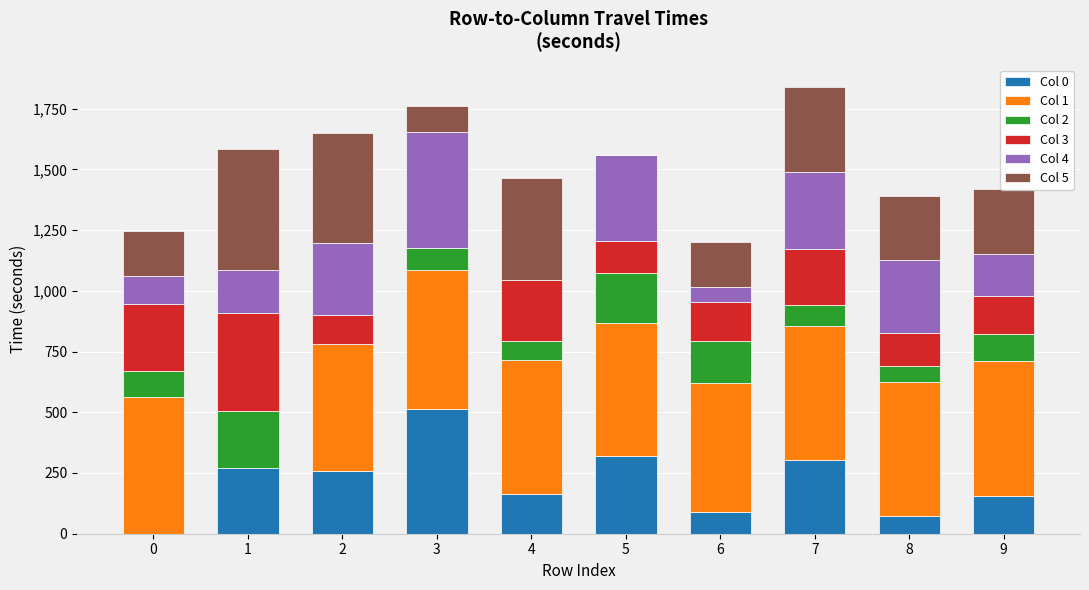

What is the total value across all series at 5?

1560.9